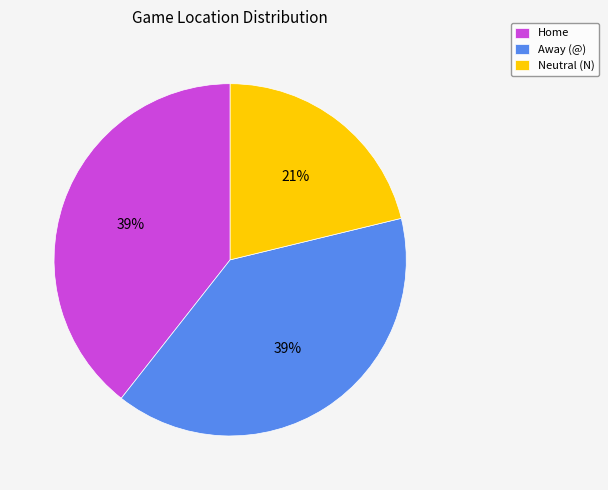

Is it true that Neutral (N) is 21% of the pie?

True